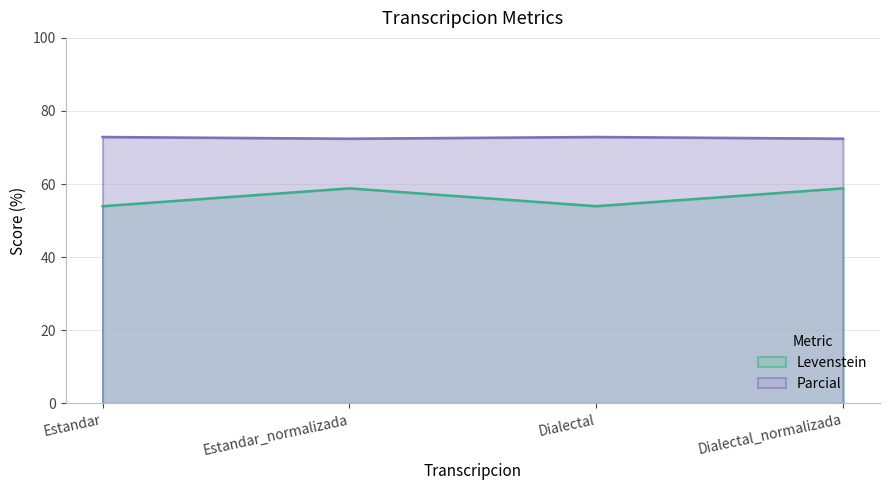

Where is the first local maximum for Parcial?

Dialectal